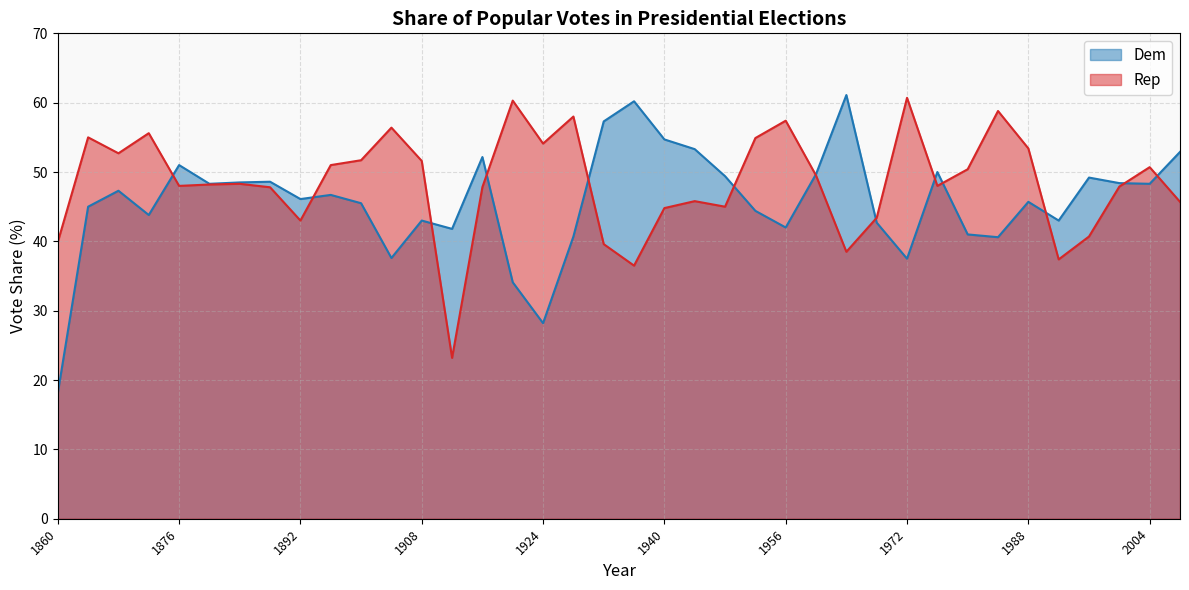

Is it true that Dem equals 12.1 at 1900?

False